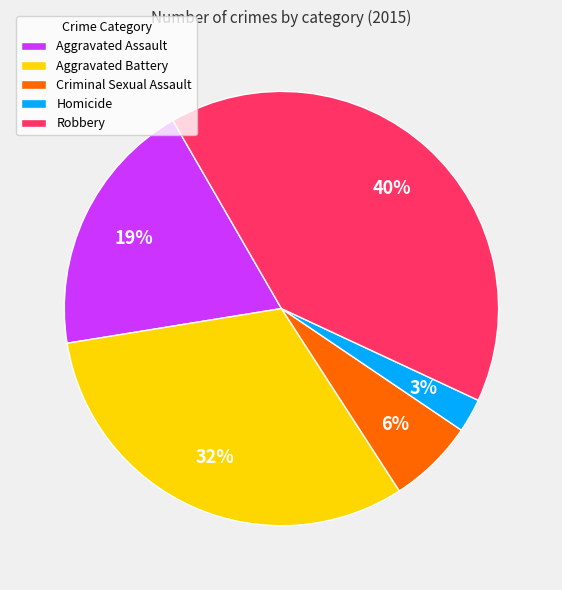

Rank the categories by value from highest to lowest.

Robbery, Aggravated Battery, Aggravated Assault, Criminal Sexual Assault, Homicide